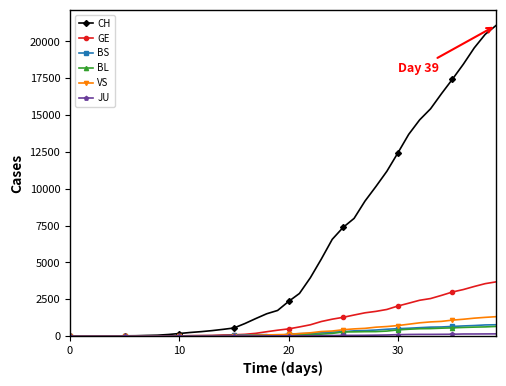

Which series has the widest spread of values?

CH